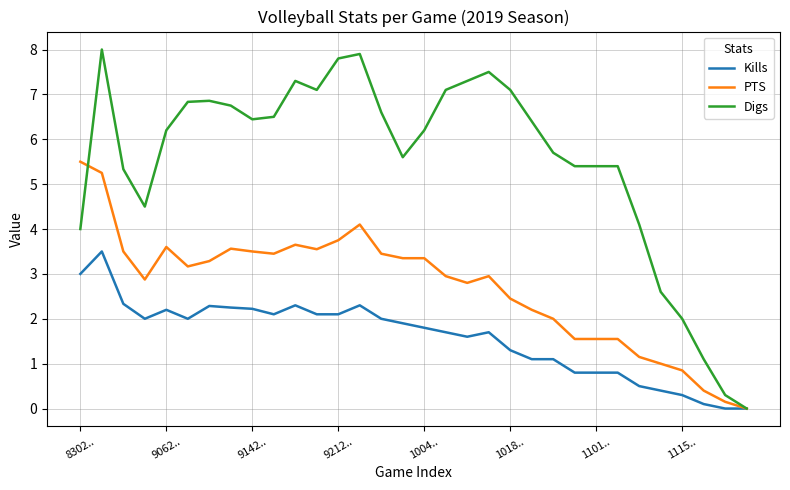

What is the difference between the maximum and minimum values in the PTS series?

5.5